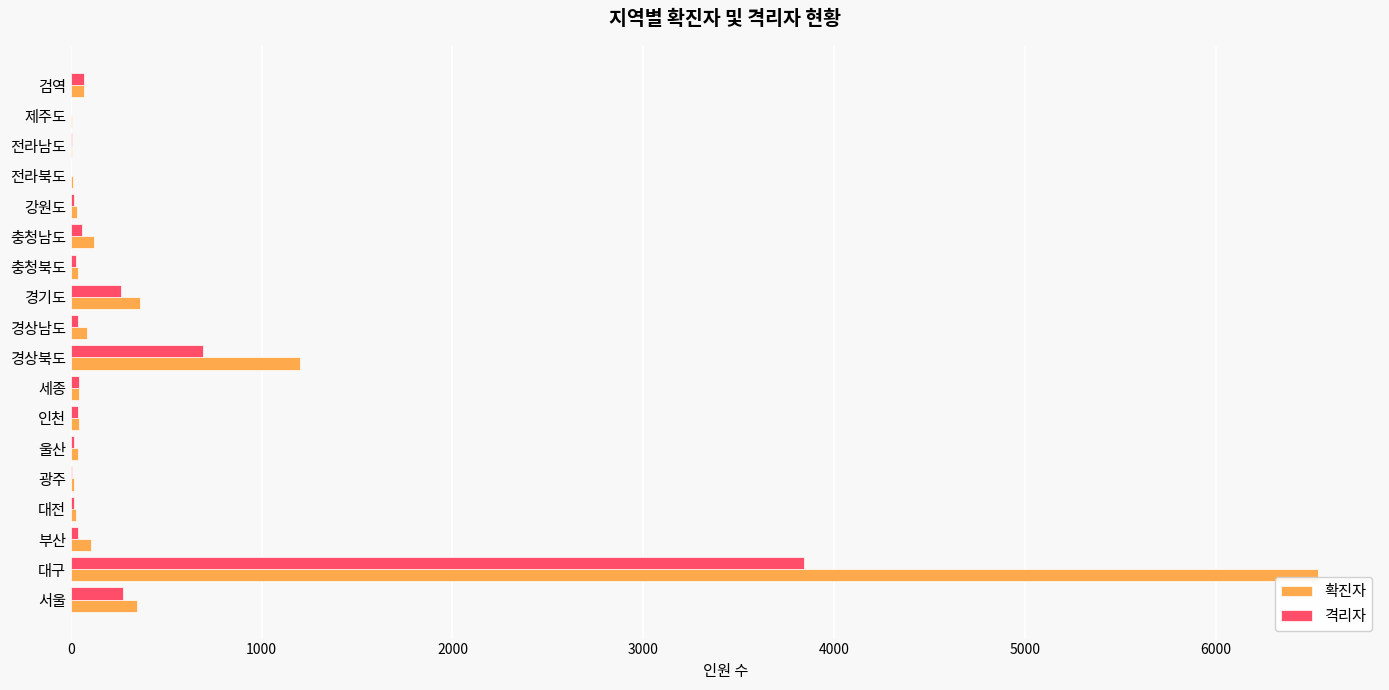

At which label is 확진자 closest to 3269?

경상북도